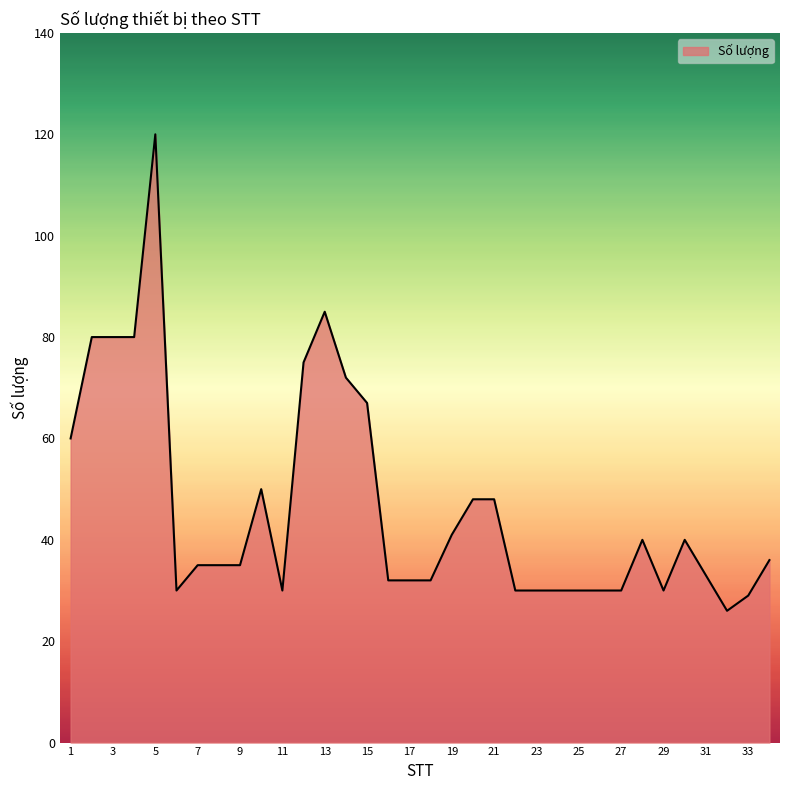

What is the difference between the maximum and minimum values?

94